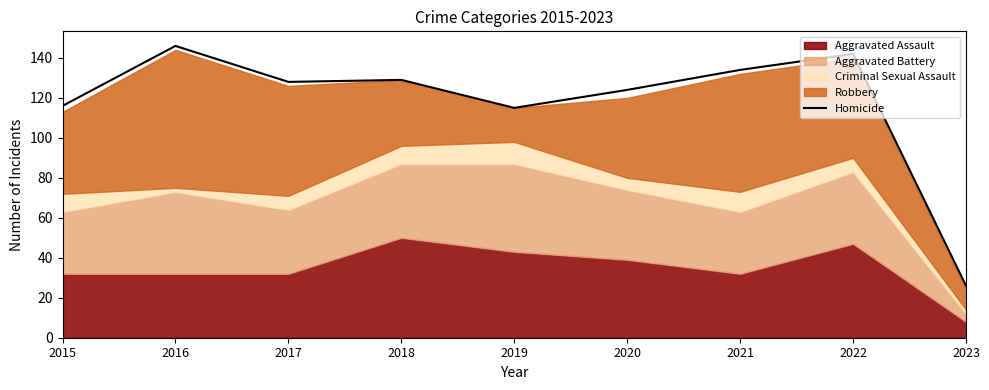

List the labels in order of value, largest first.

2016, 2022, 2021, 2018, 2017, 2020, 2015, 2019, 2023